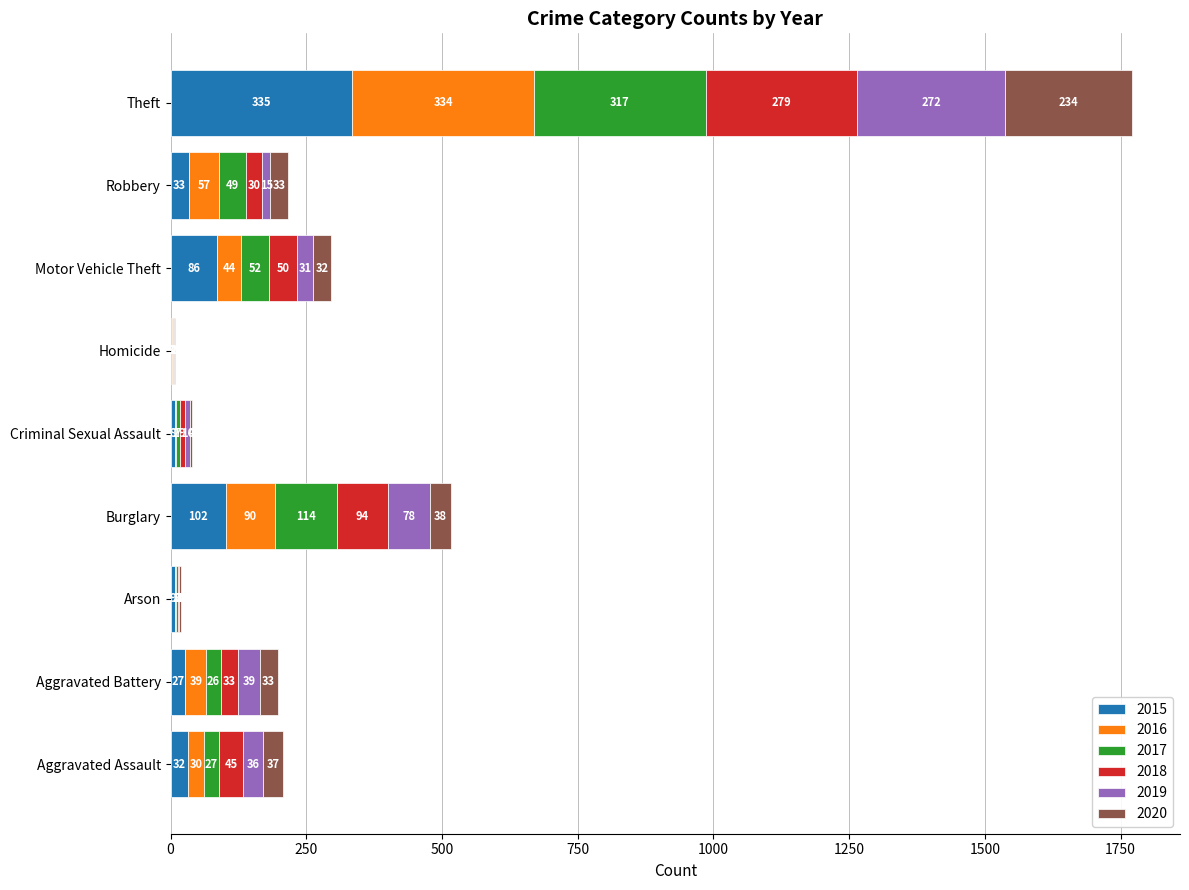

What is the total value across all series at Aggravated Battery?

197